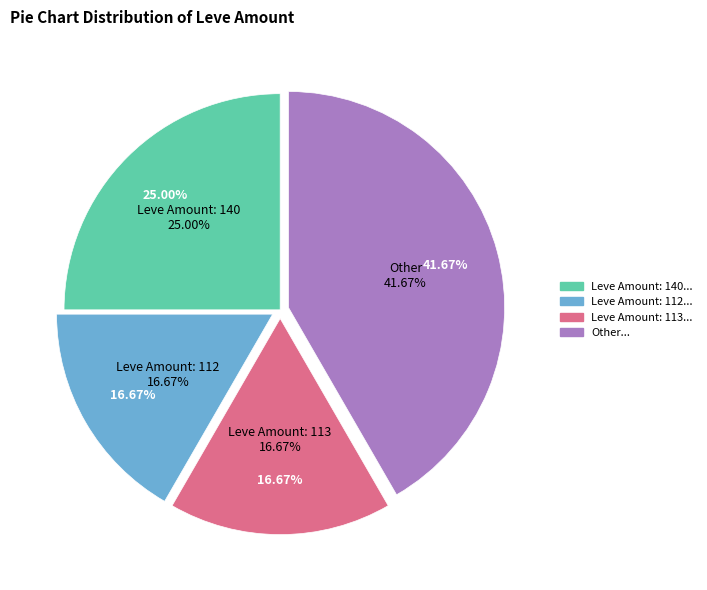

The Hempen Undershirt slice represents 1% of the pie. True or false?

False